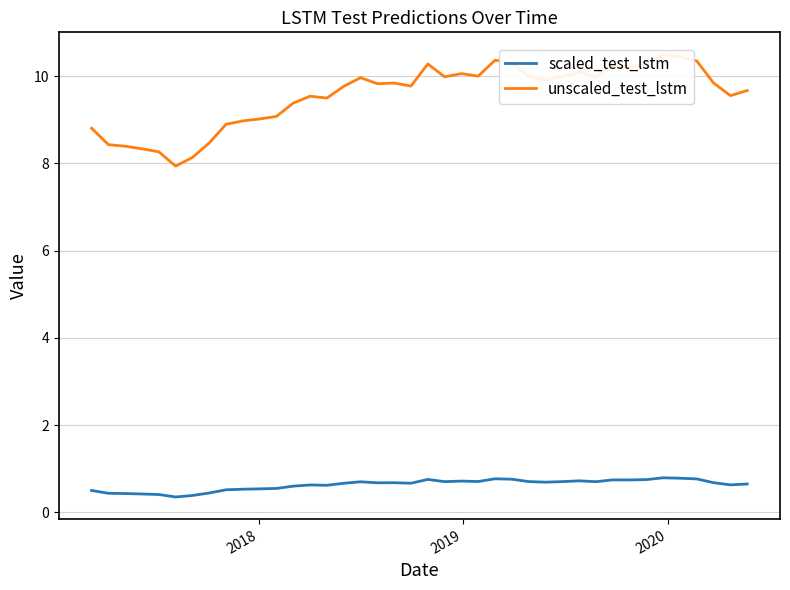

True or false: unscaled_test_lstm has more than 1 points higher than both neighbors.

True